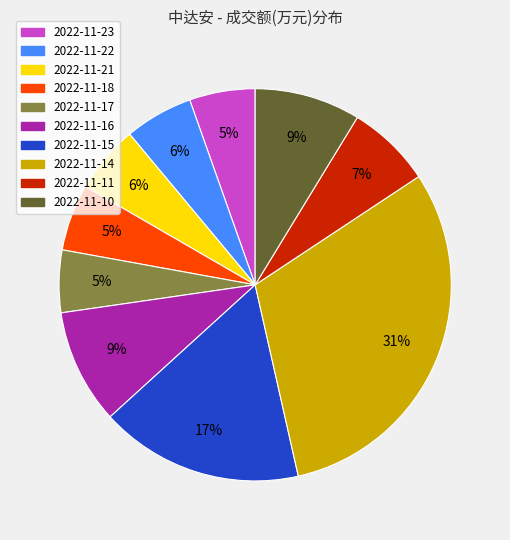

True or false: 2022-11-14 accounts for 31% of the total.

True